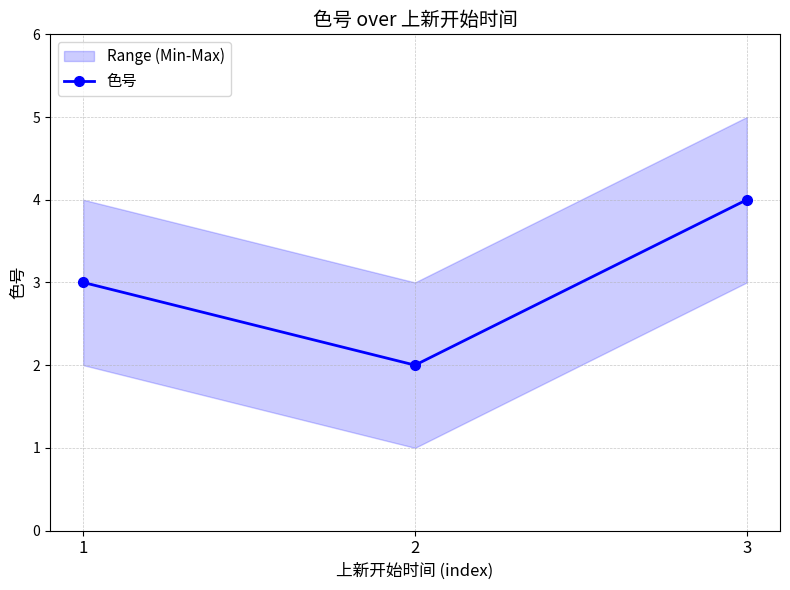

What is the smallest value displayed?

2